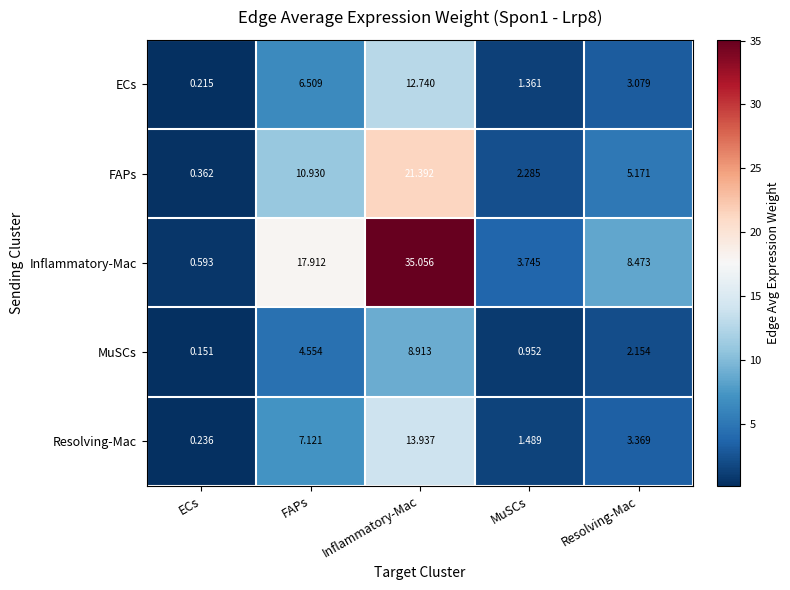

Which series has the widest spread of values?

Inflammatory-Mac